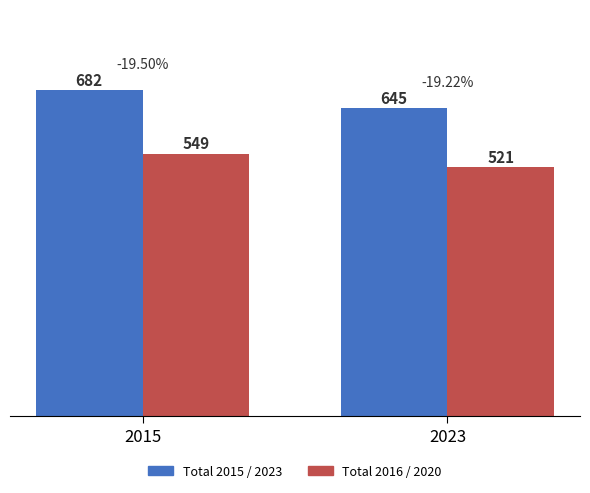

How many groups of bars are there?

2